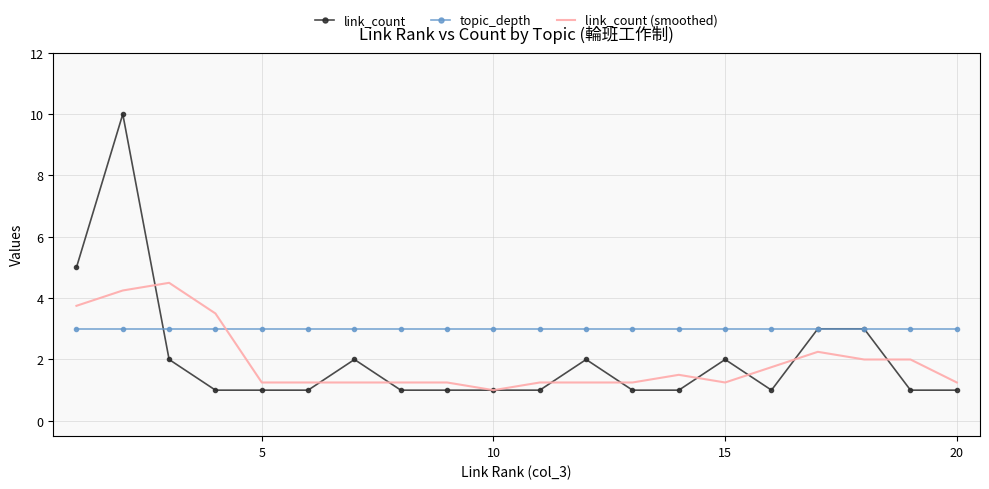

What is the greatest value displayed?

10.0